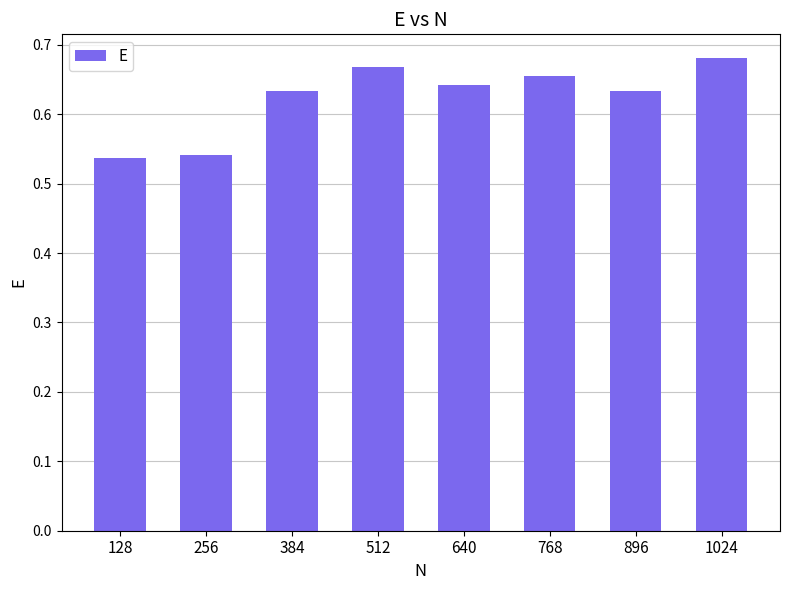

Are the bars grouped side by side (vs. stacked)?

No